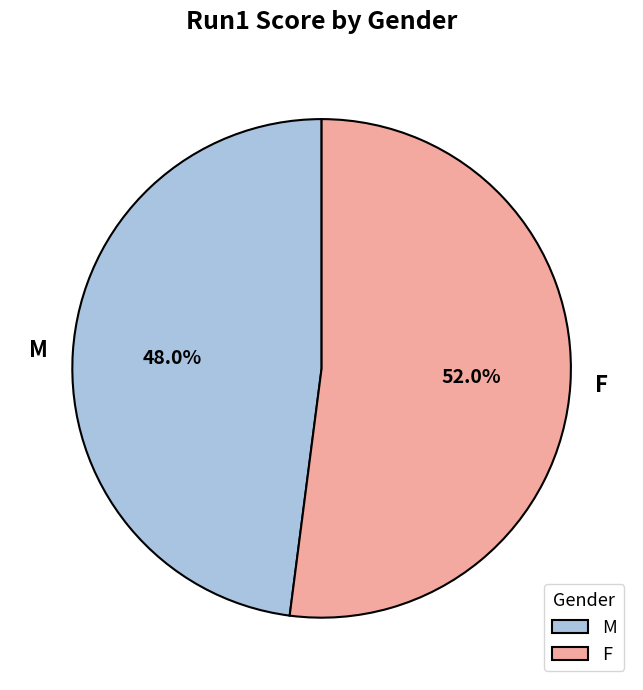

Combined, what portion of the pie is F and M?

100.0%